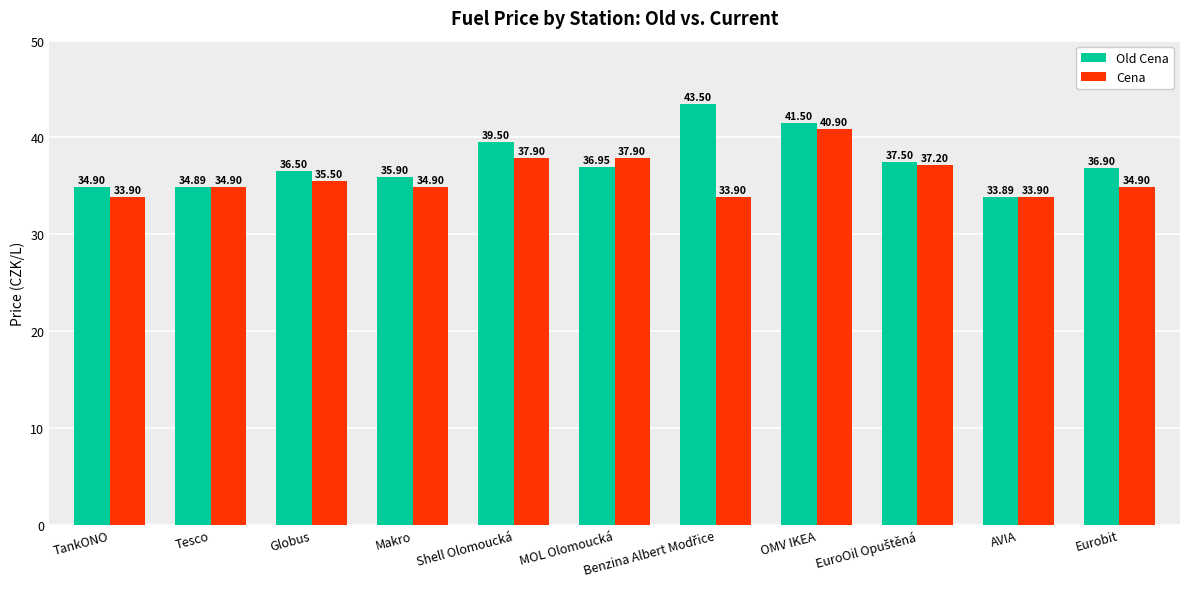

Which series has the largest range (max minus min)?

Old Cena